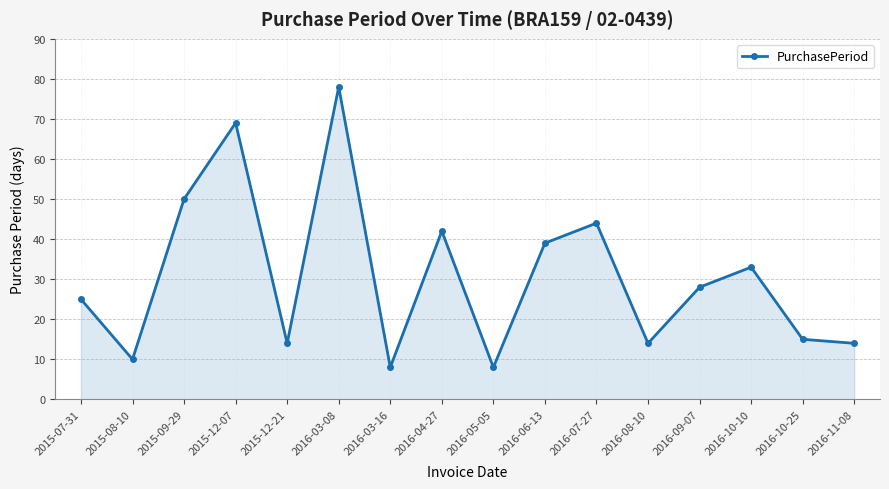

How many lines are shown in the chart?

1